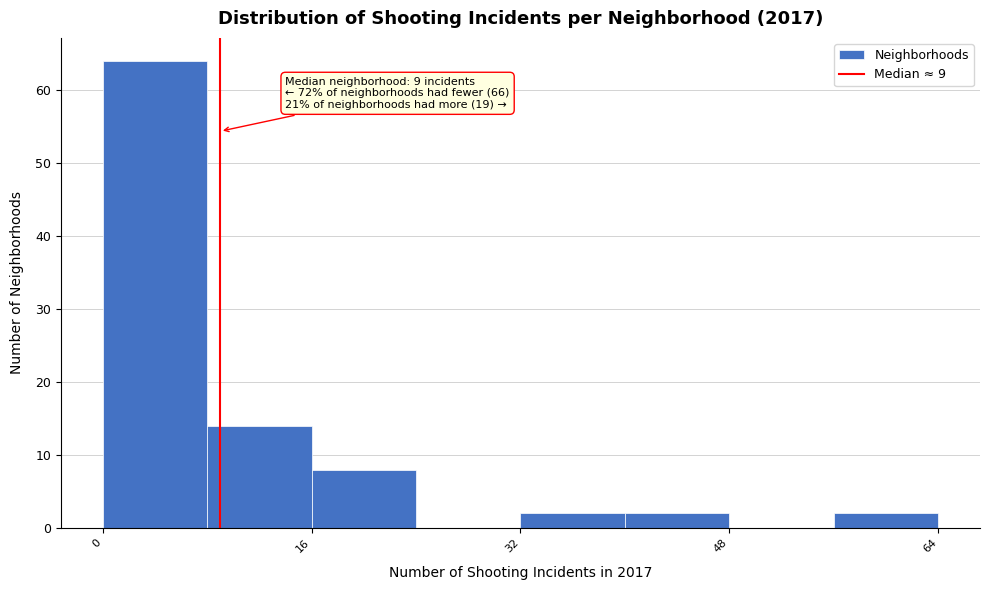

Over which range of the x-axis is the bar tallest?

0 to 8